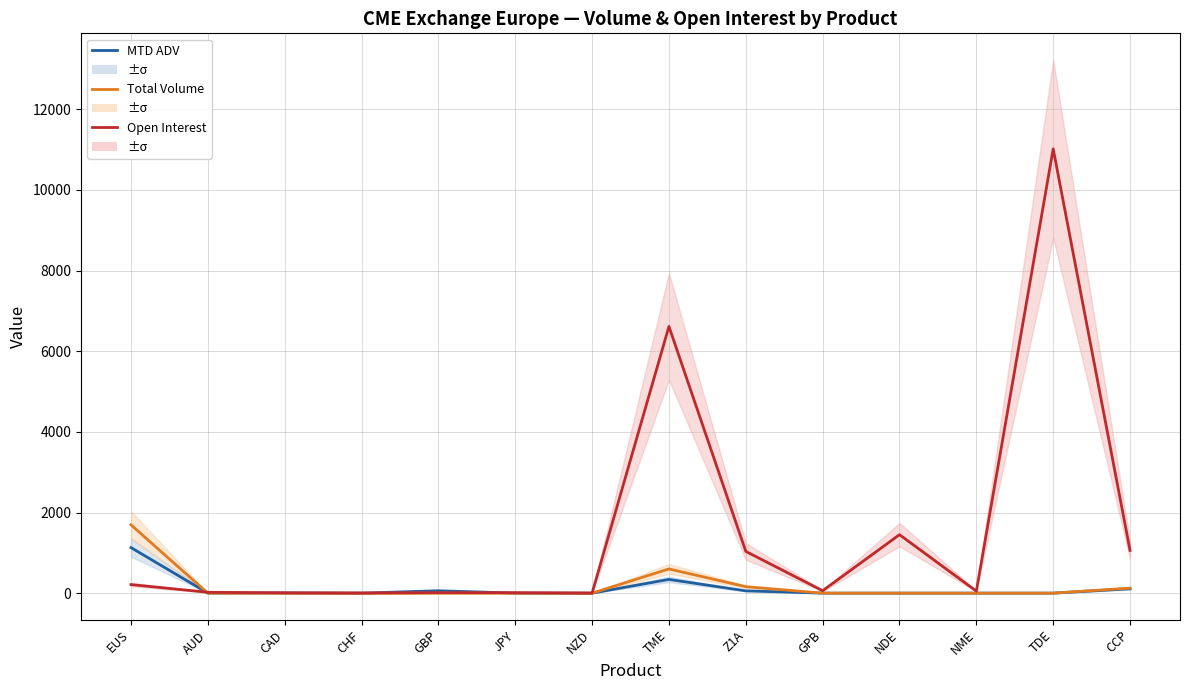

What is the total value across all series at JPY?

11.0